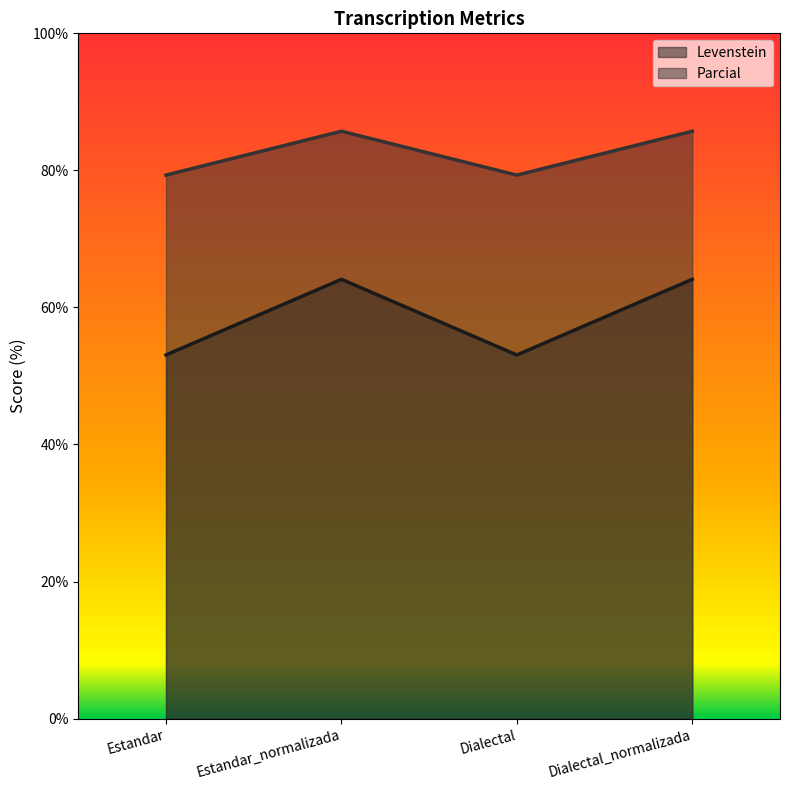

What is the minimum value for Parcial?

79.3